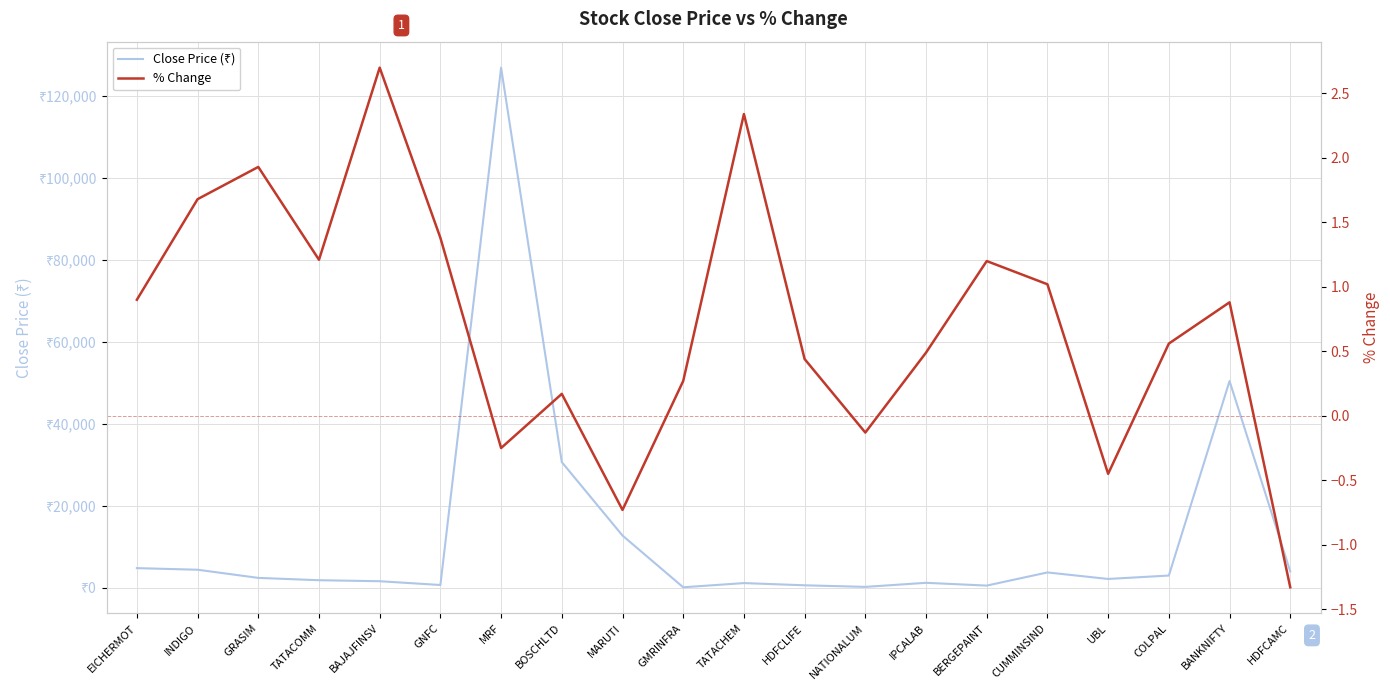

The Close Price (₹) series shows 981.8 at BAJAJFINSV. True or false?

False